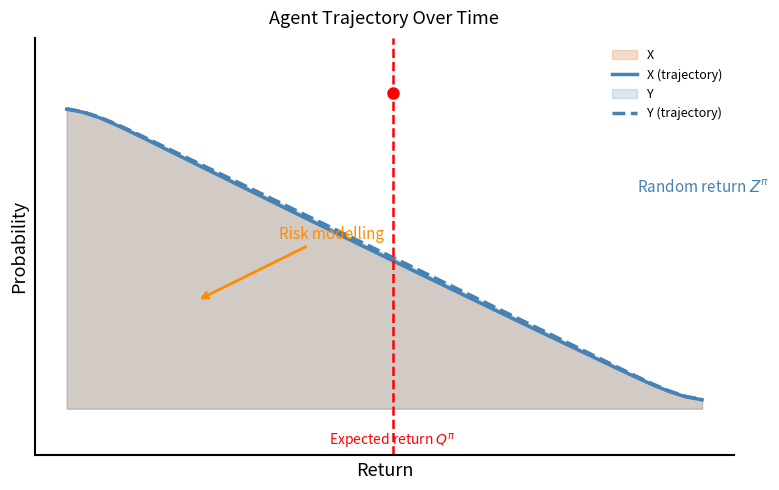

True or false: X (trajectory) and Y (trajectory) intersect in this chart.

False